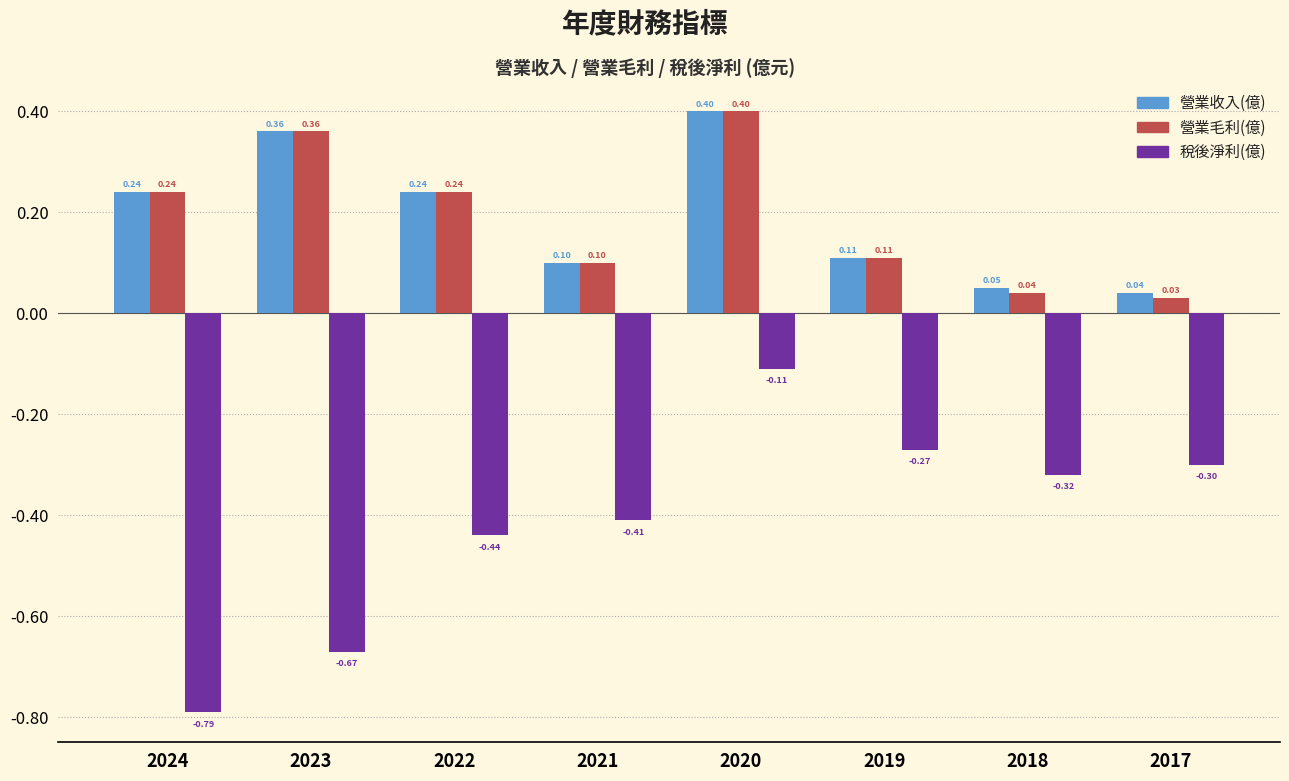

Rank the categories by 稅後淨利(億) value from lowest to highest.

2024, 2023, 2022, 2021, 2018, 2017, 2019, 2020